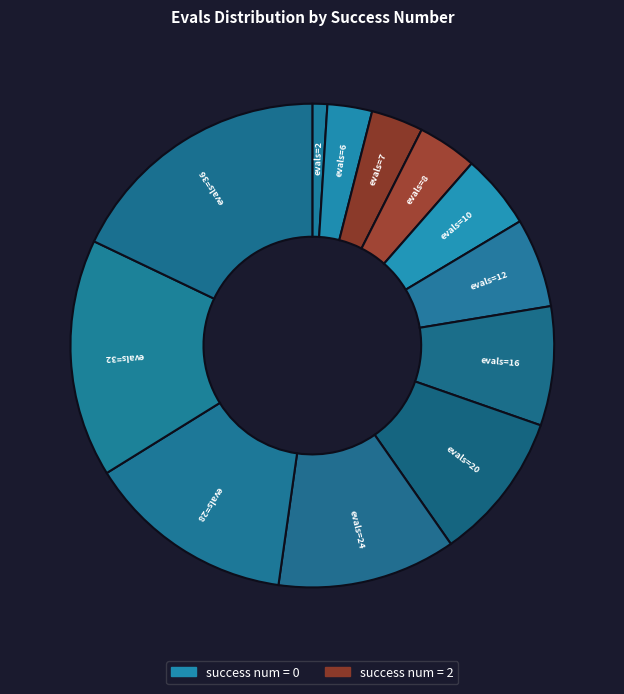

What is the smallest slice in the pie chart?

evals=2